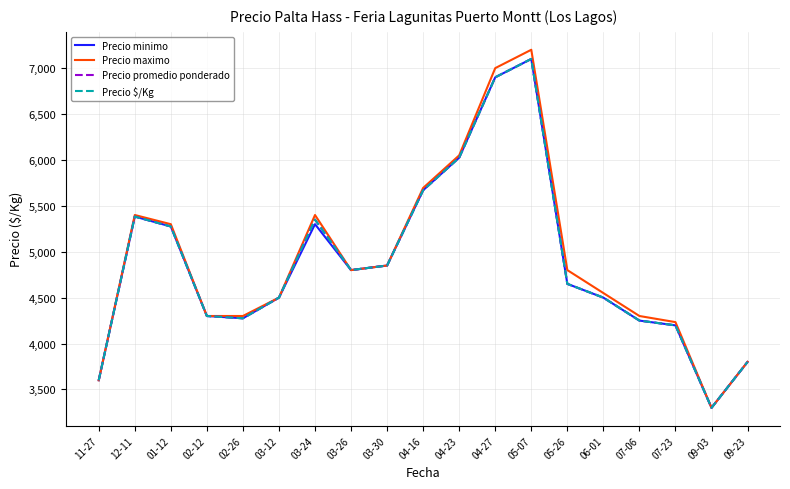

Rank the series at 03-26 from highest to lowest value.

Precio minimo, Precio maximo, Precio promedio ponderado, Precio $/Kg